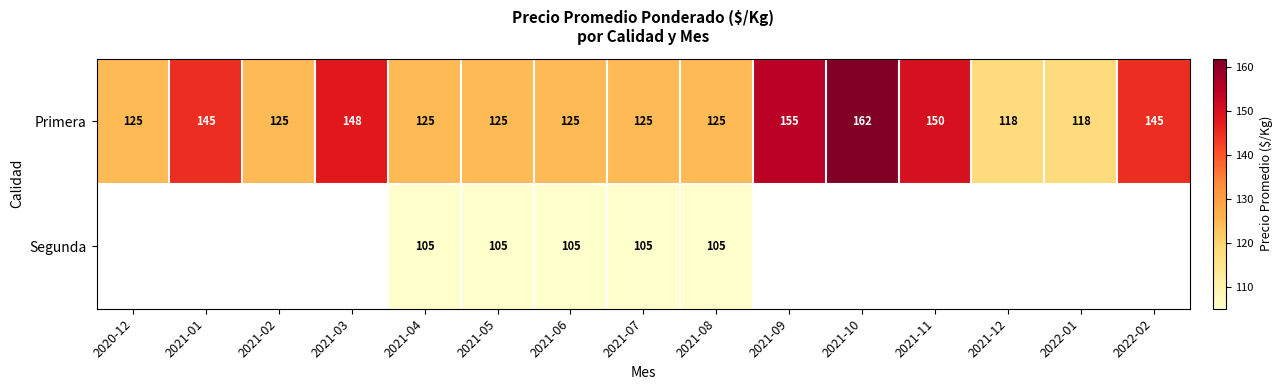

What is the sum of all Primera values?

2016